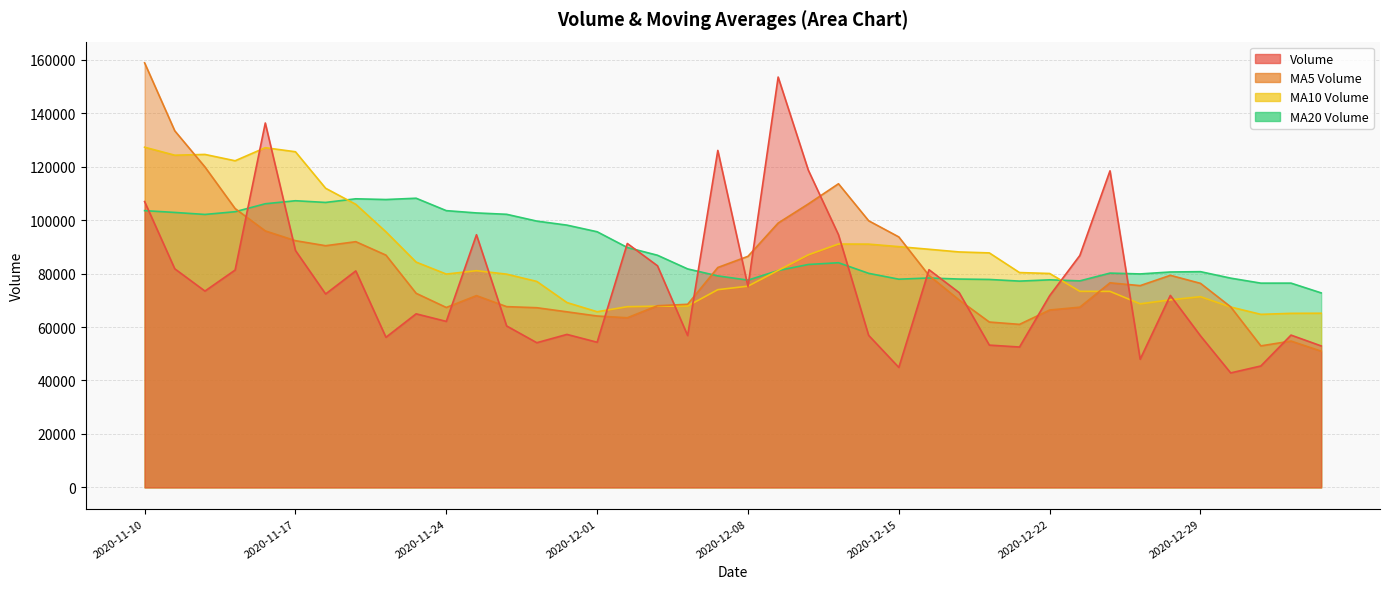

The v_ma10 series shows 71350.8 at 2020-12-29. True or false?

True